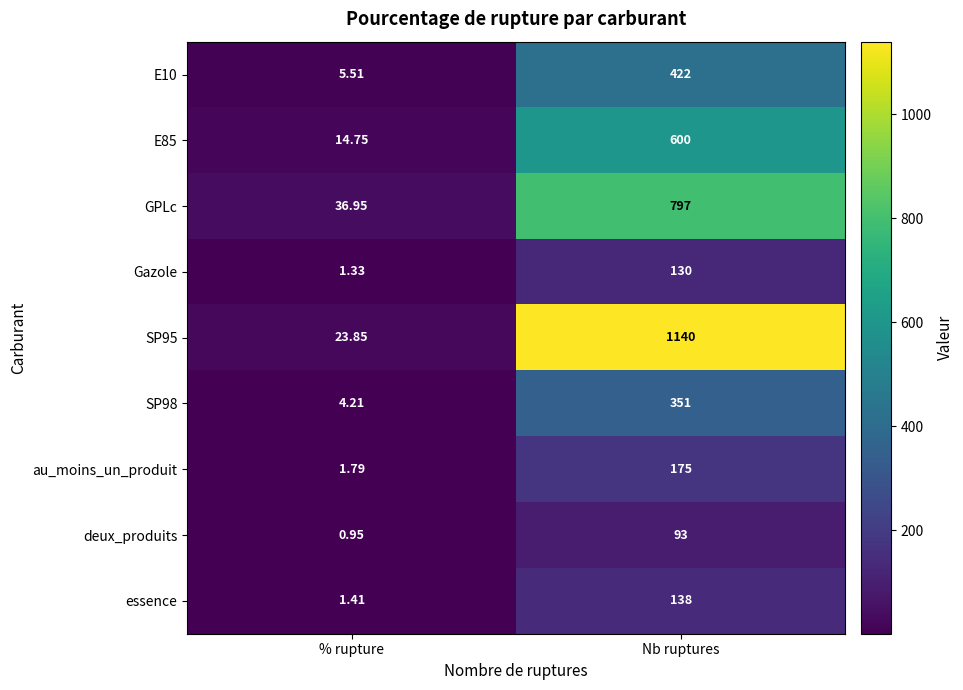

At which label is deux_produits closest to 46?

% rupture